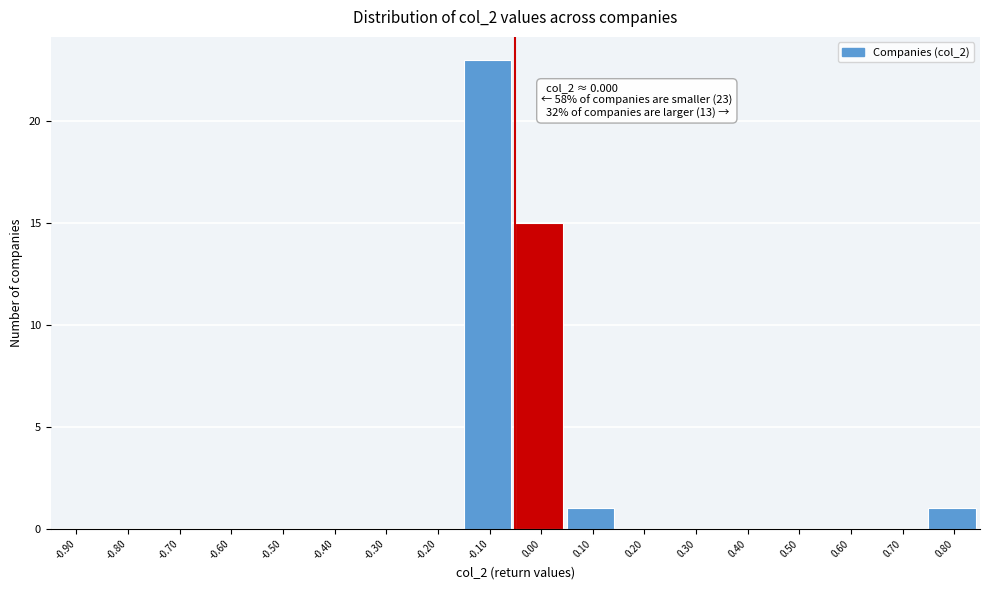

Reading left to right, what are all the values shown in this chart?

-0.90=0	-0.80=0	-0.70=0	-0.60=0	-0.50=0	-0.40=0	-0.30=0	-0.20=0	-0.10=23	0.00=15	0.10=1	0.20=0	0.30=0	0.40=0	0.50=0	0.60=0	0.70=0	0.80=1